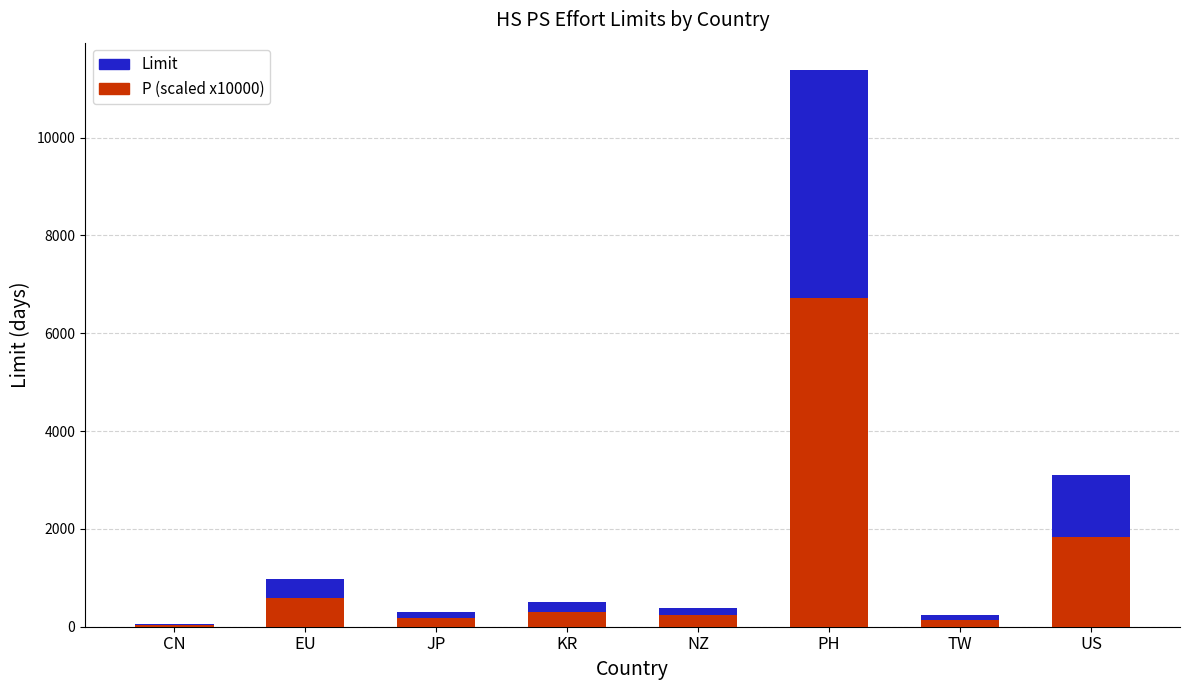

True or false: P (scaled x10000) has a value of 10607.0 at PH.

False